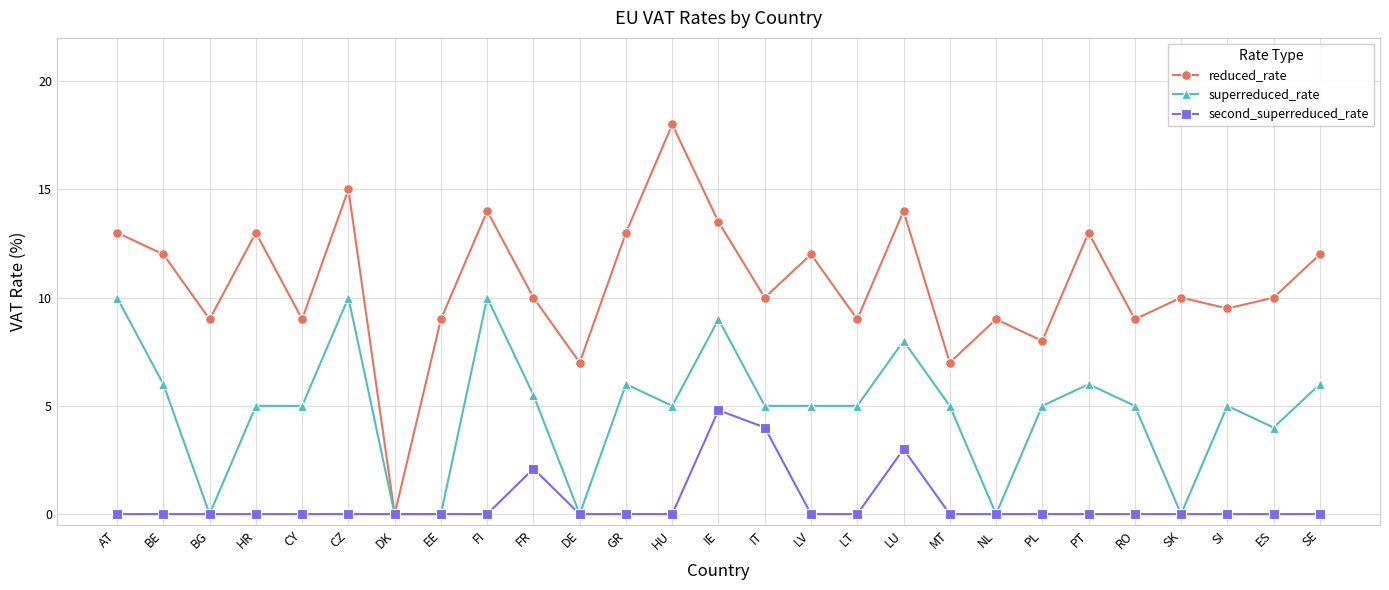

Reading left to right, extract all data points from this chart.

reduced_rate: 13.0	12.0	9.0	13.0	9.0	15.0	0.0	9.0	14.0	10.0	7.0	13.0	18.0	13.5	10.0	12.0	9.0	14.0	7.0	9.0	8.0	13.0	9.0	10.0	9.5	10.0	12.0
superreduced_rate: 10.0	6.0	0.0	5.0	5.0	10.0	0.0	0.0	10.0	5.5	0.0	6.0	5.0	9.0	5.0	5.0	5.0	8.0	5.0	0.0	5.0	6.0	5.0	0.0	5.0	4.0	6.0
second_superreduced_rate: 0.0	0.0	0.0	0.0	0.0	0.0	0.0	0.0	0.0	2.1	0.0	0.0	0.0	4.8	4.0	0.0	0.0	3.0	0.0	0.0	0.0	0.0	0.0	0.0	0.0	0.0	0.0